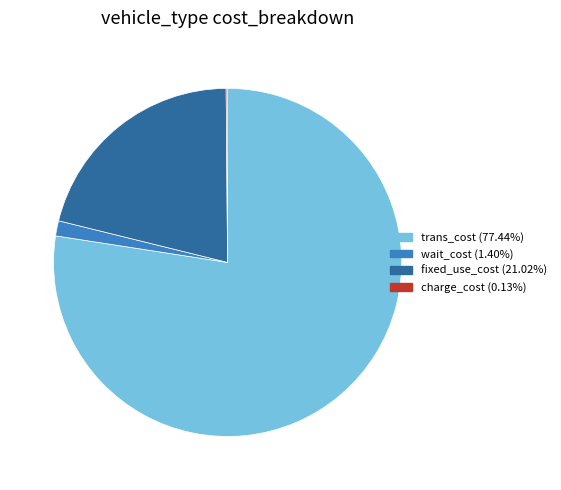

Approximately how many times larger is the value at fixed_use_cost compared to trans_cost?

0.3